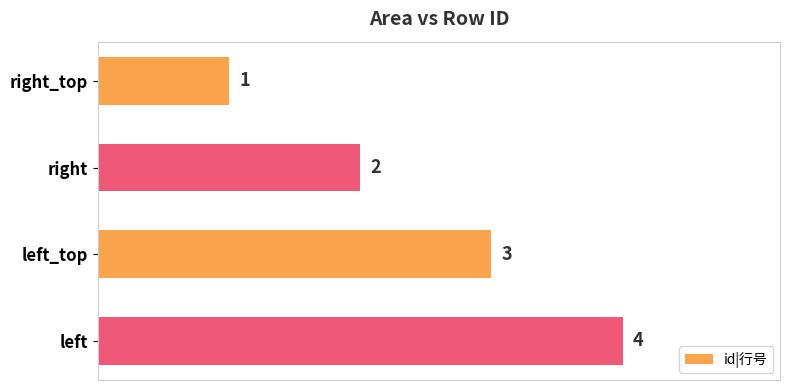

Are the bars grouped side by side (vs. stacked)?

No